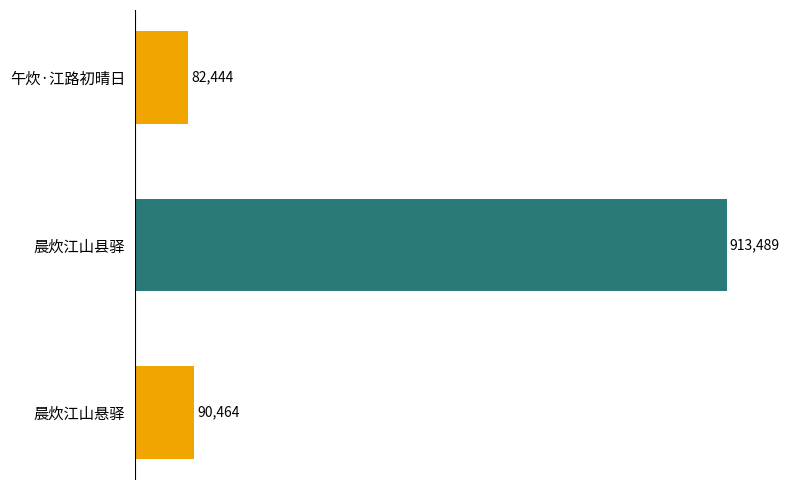

At which category does the chart reach its peak across all series?

晨炊江山县驿